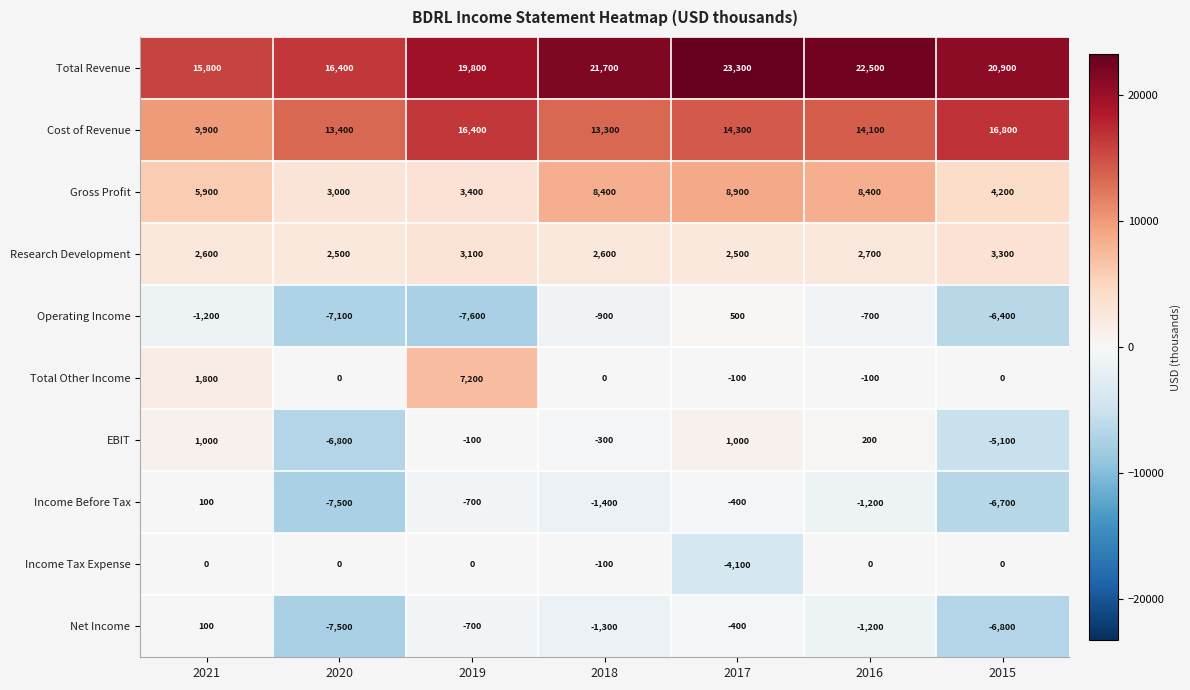

What is the sum of all Gross Profit values?

42200